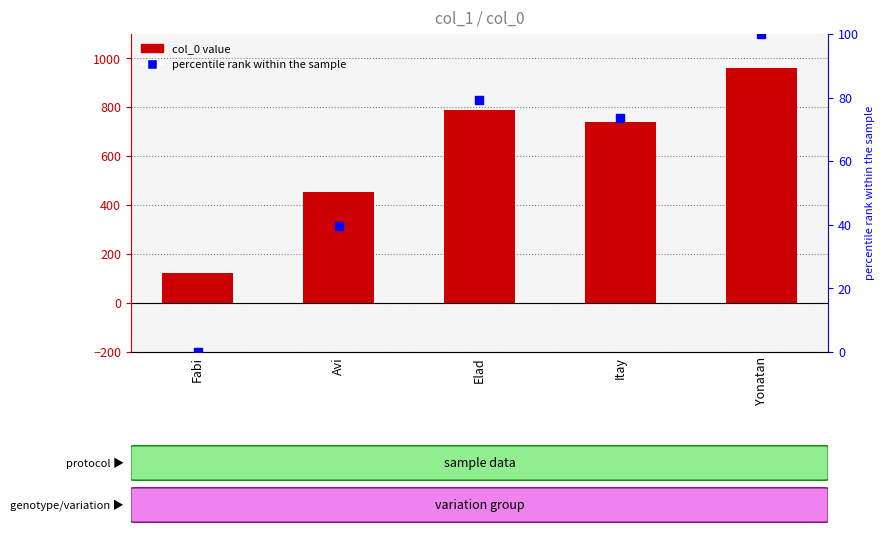

Which series has the largest Y range (max minus min)?

col_0 value